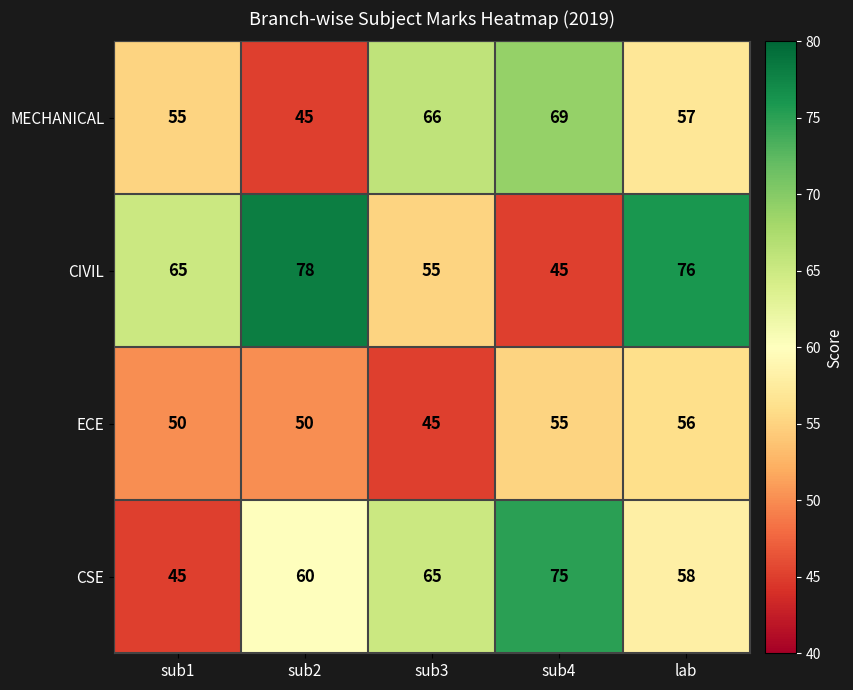

Which category has the lowest value in the CIVIL series?

sub4